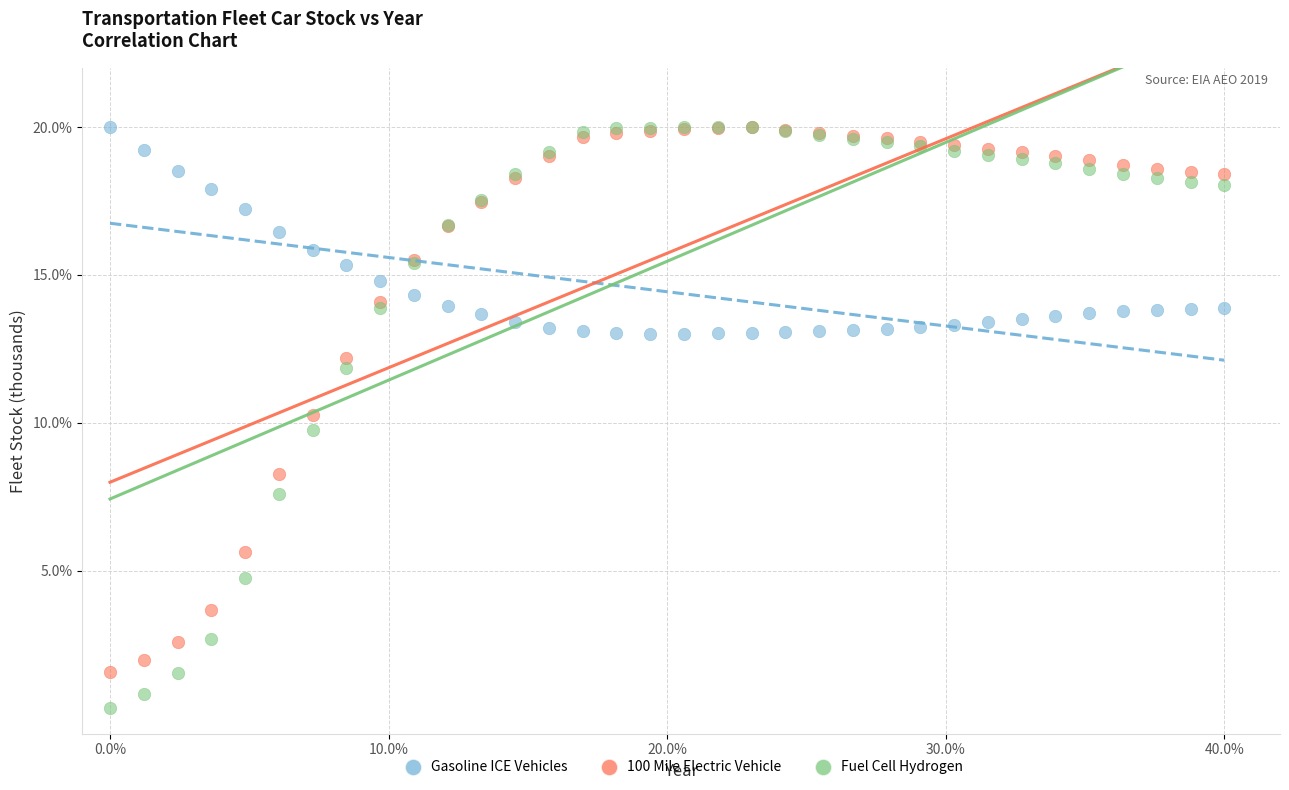

What are all the series names shown in the legend?

Gasoline ICE Vehicles, 100 Mile Electric Vehicle, Fuel Cell Hydrogen